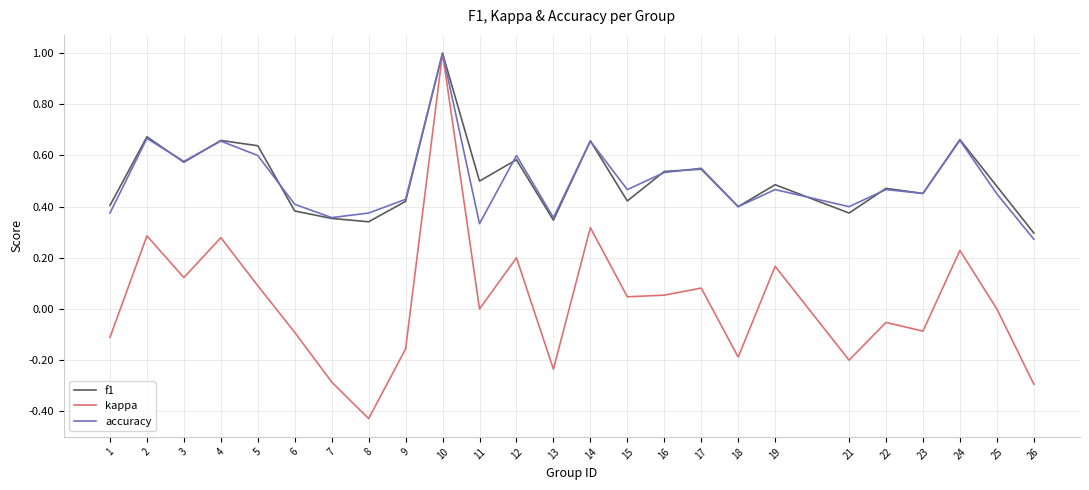

Which series has the widest spread of values?

kappa